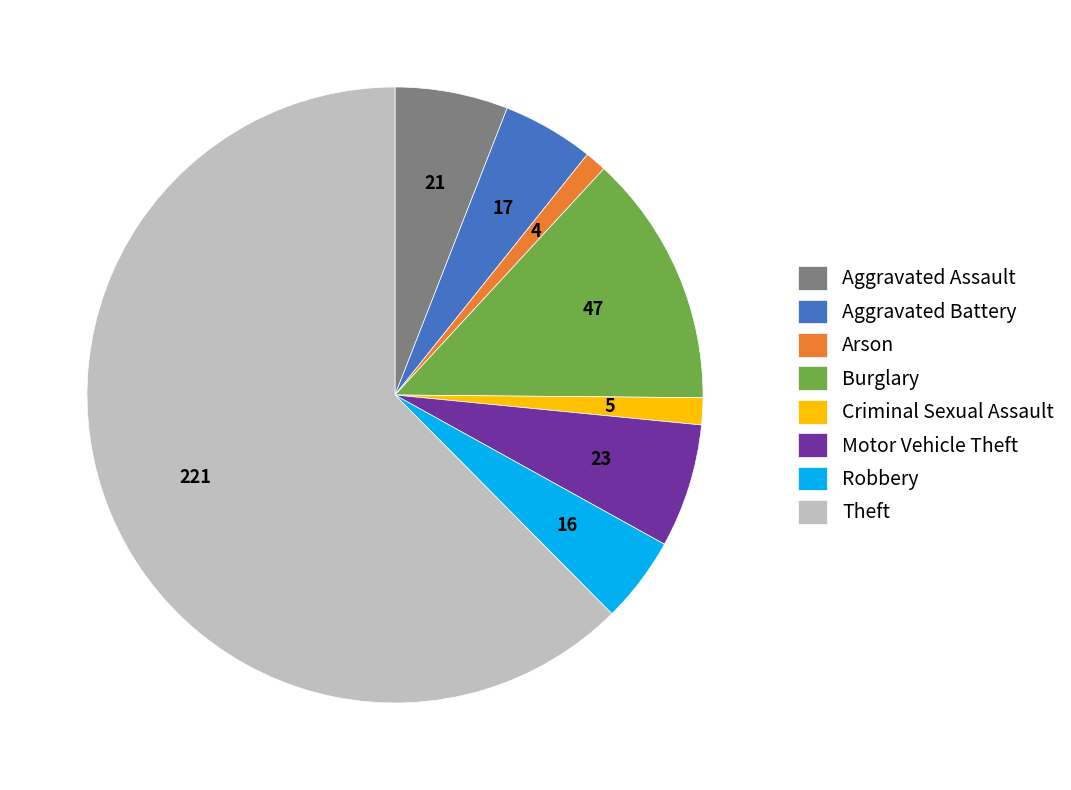

What is the ratio of the value at Robbery to the value at Burglary?

0.3